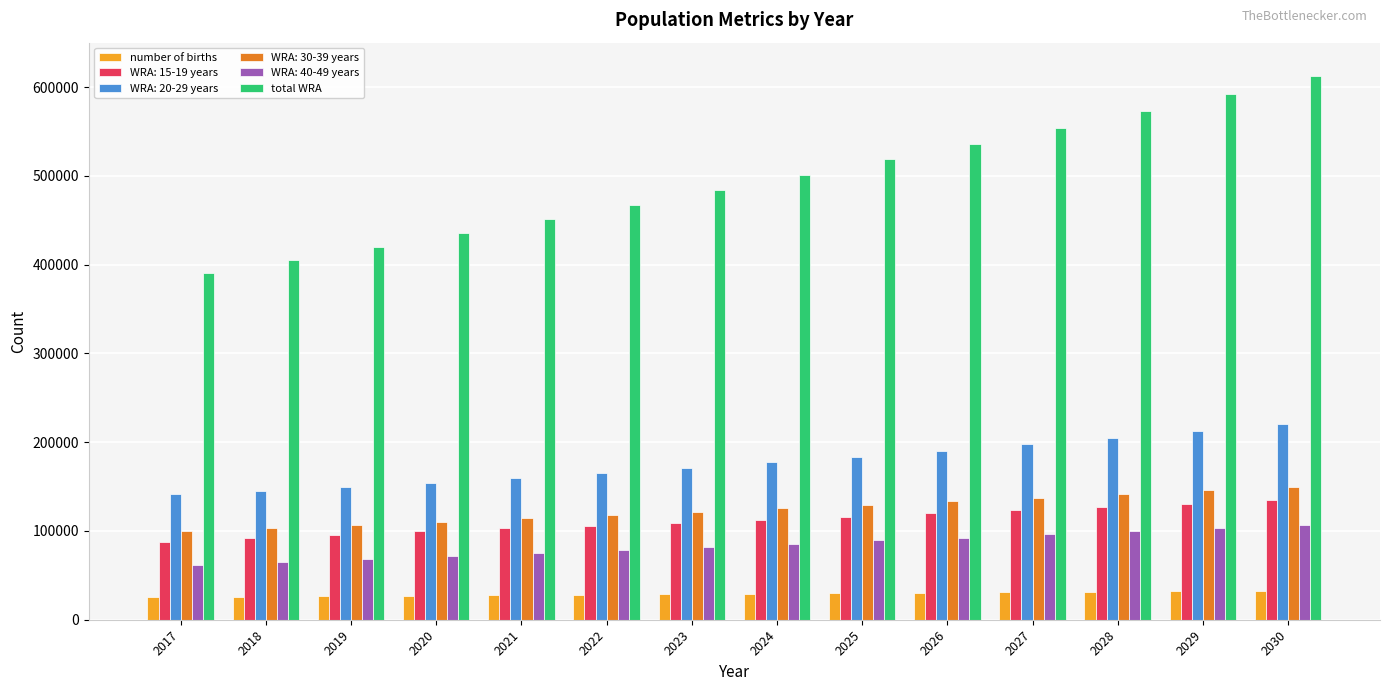

What is the total value across all series at 2018?

835980.9